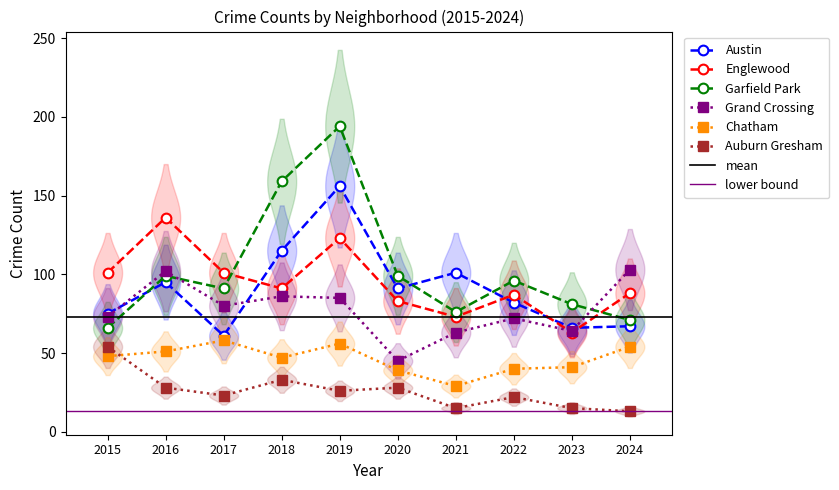

Where do Austin and Englewood first cross each other?

2017 and 2018